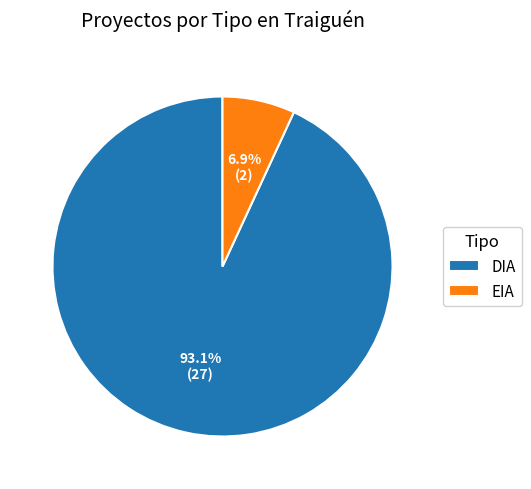

Rank the categories by value from highest to lowest.

DIA, EIA